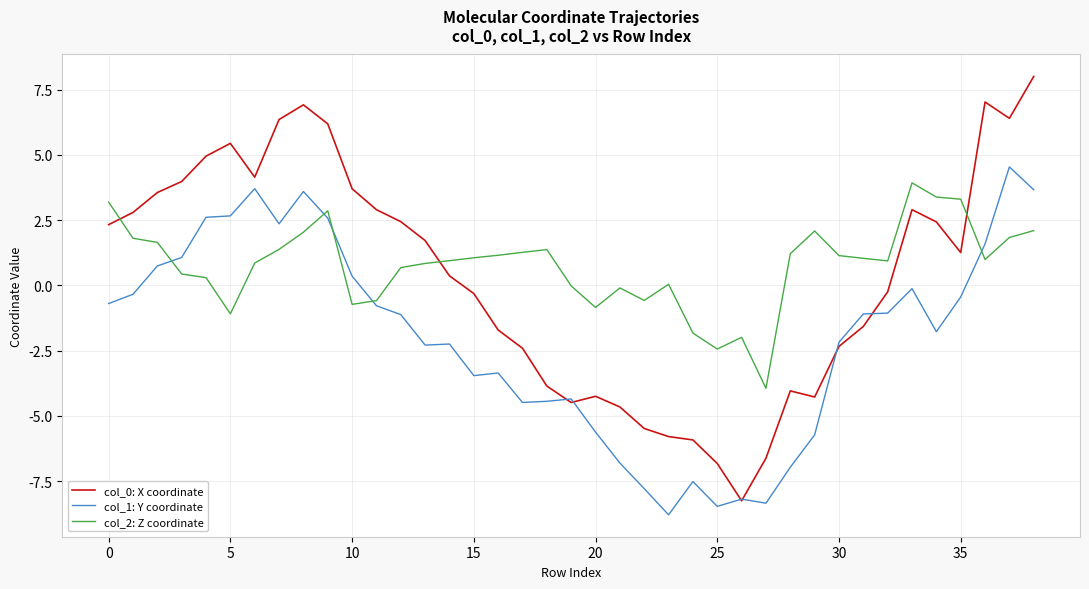

True or false: col_0: X coordinate and col_1: Y coordinate intersect in this chart.

True